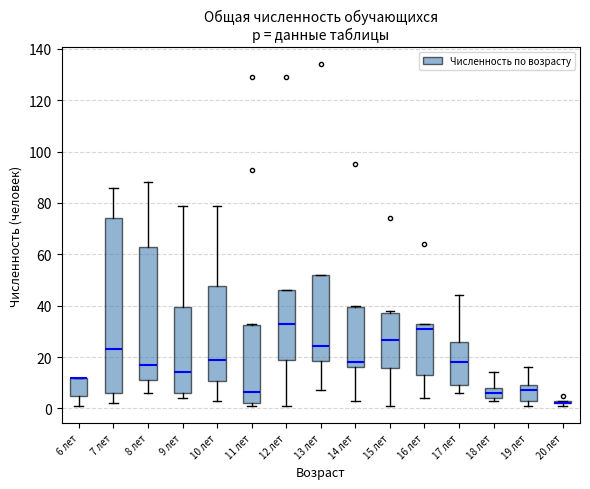

Where is the lower edge of the box for 20 лет on the y-axis? The values are not printed on the chart, so give them approximately, as read against the axis.

2